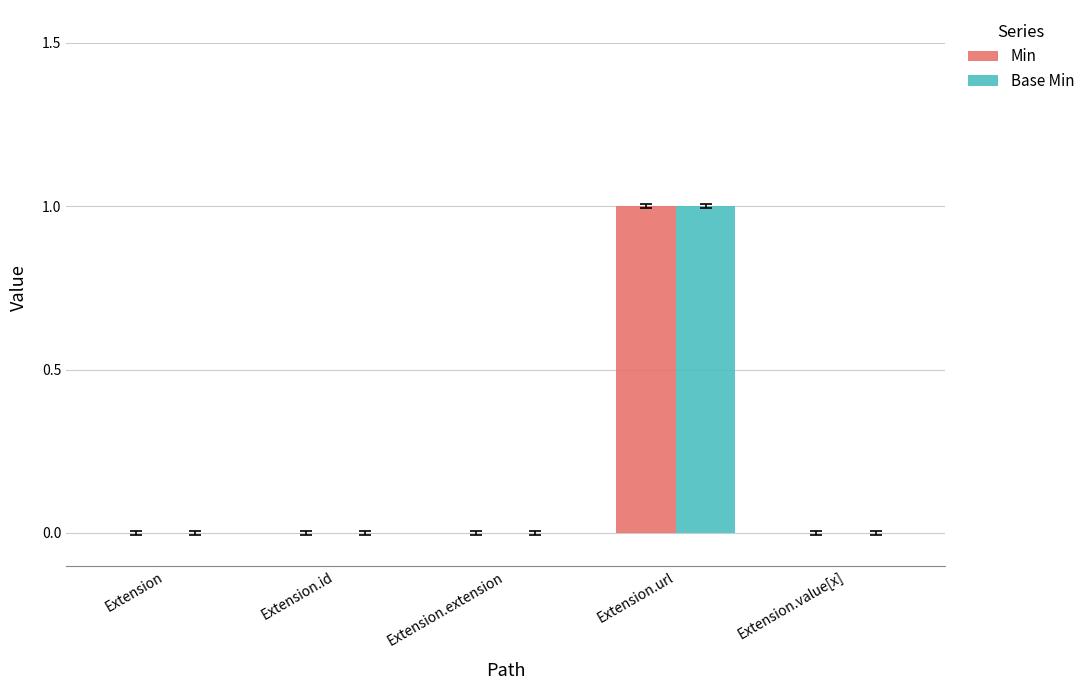

What are all the series names shown in the legend?

Min, Base Min